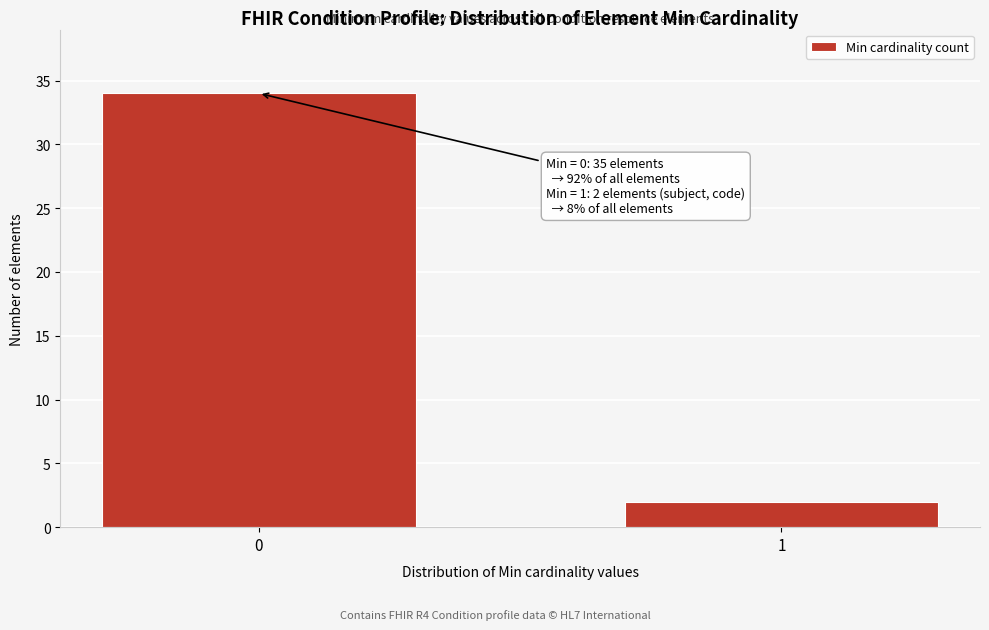

Reading right to left, extract all data points from this chart.

2	34